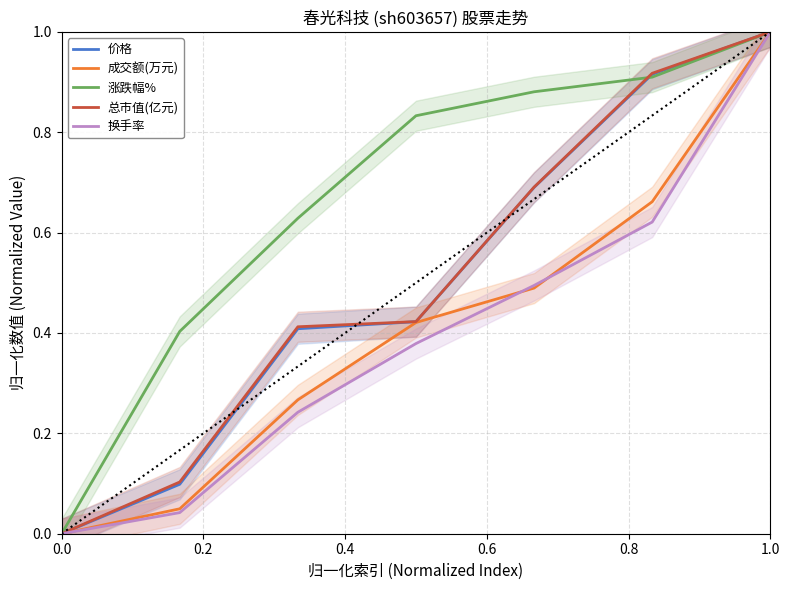

The 换手率 series shows 0.0 at 0.0. True or false?

True